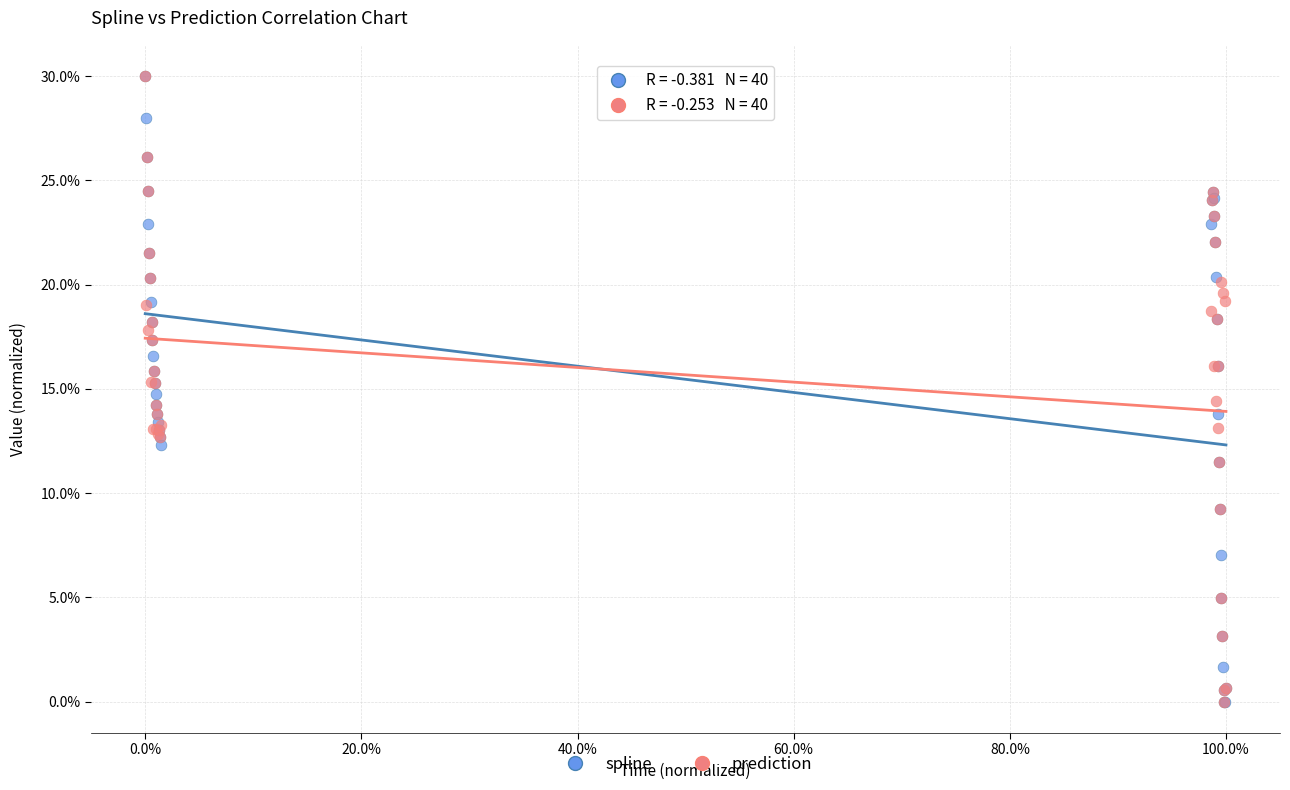

What are all the series names shown in the legend?

spline, prediction